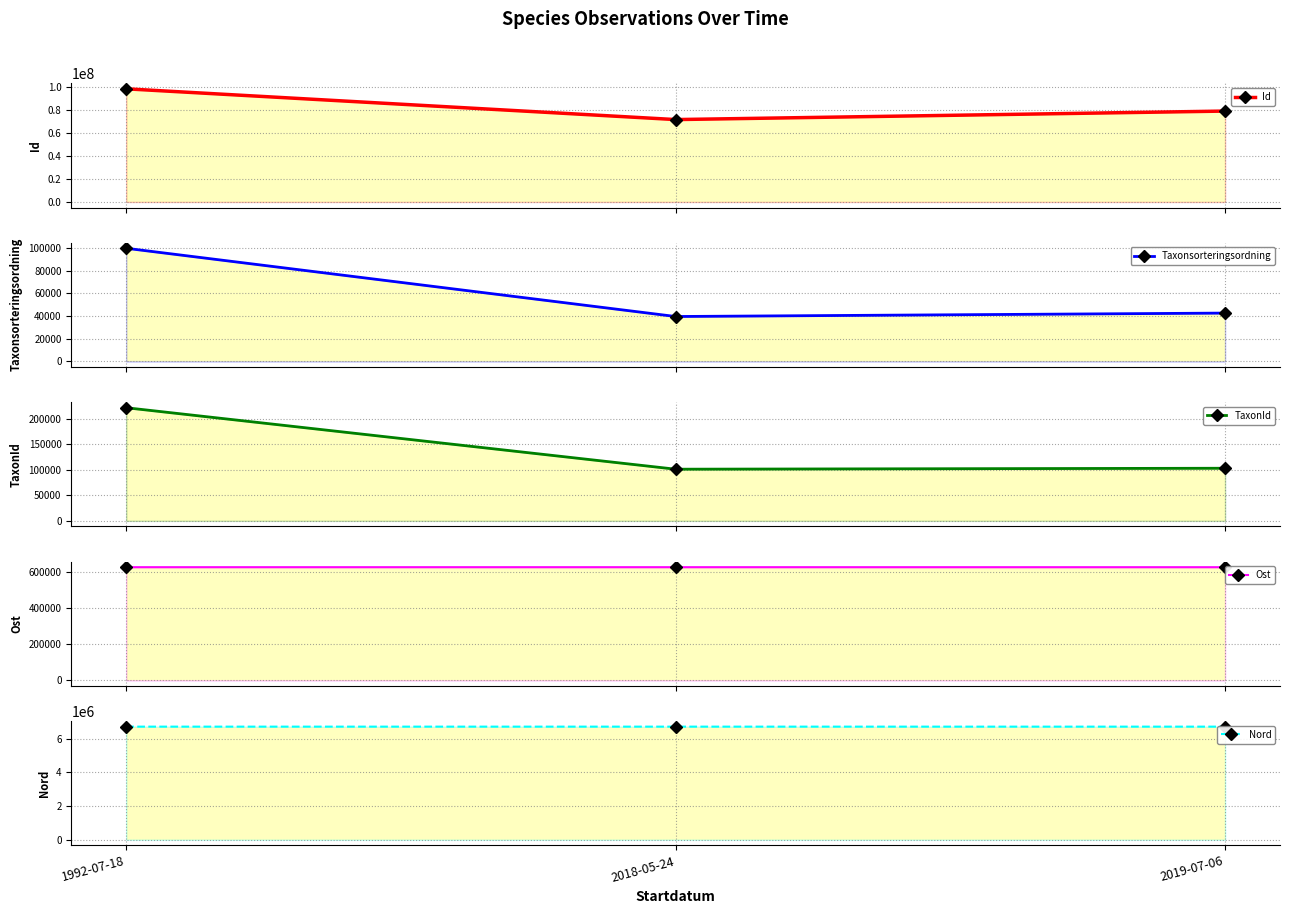

What is the sum of the Nord values at 1992-07-18 and 2019-07-06?

13439559.7